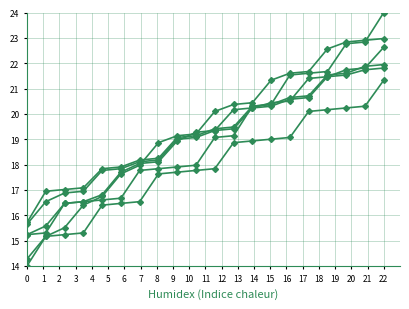

Is it true that col_11 equals 28.1 at 10?

False